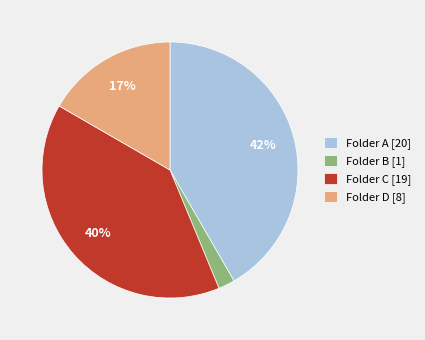

Is the sum of Folder C [19] and Folder D [8] greater than half?

Yes